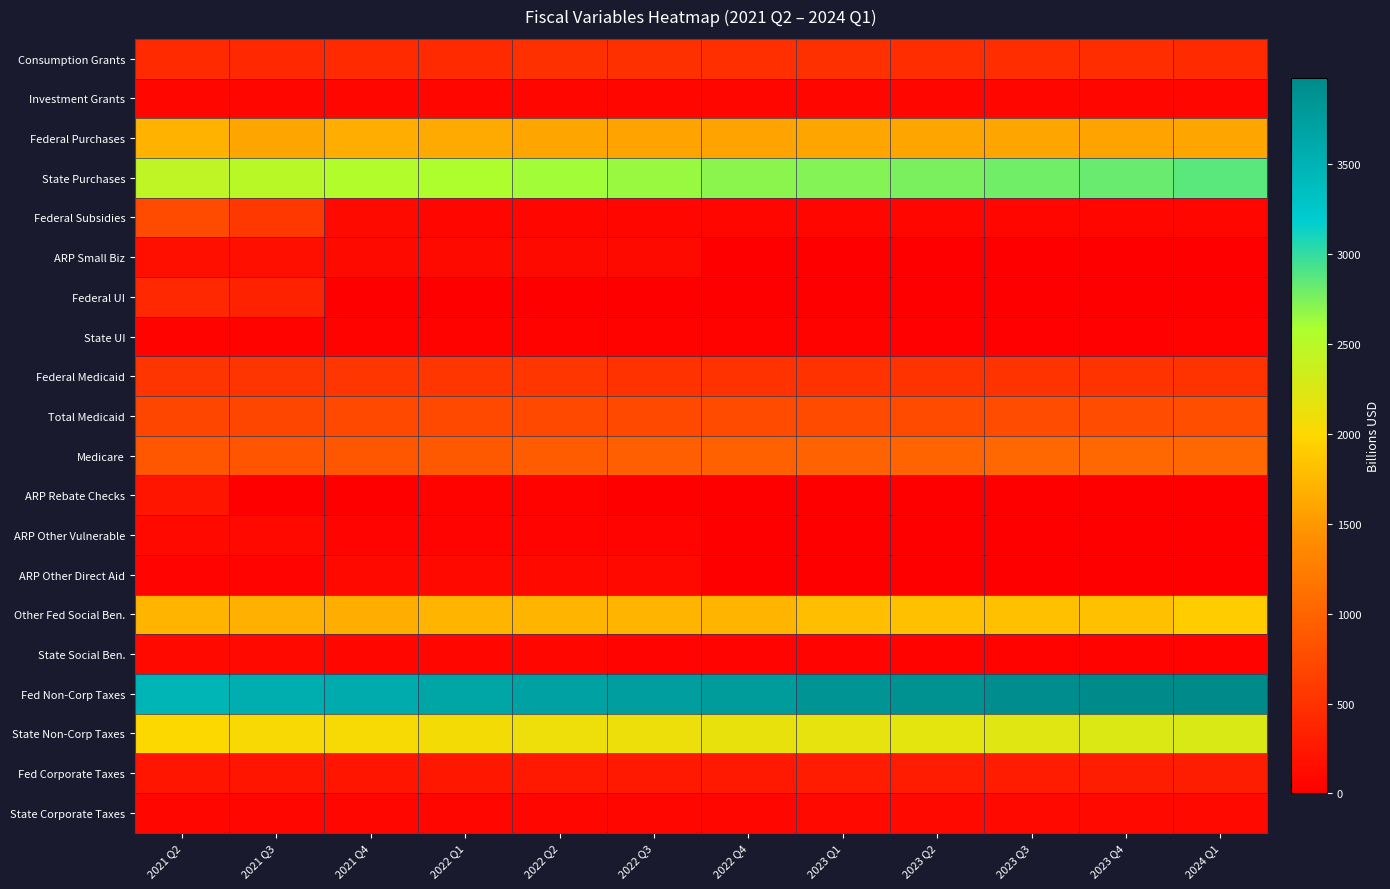

Reading left to right, list all the values displayed in this chart.

Consumption Grants: 2021 Q2=425.0	2021 Q3=419.1	2021 Q4=427.4	2022 Q1=427.7	2022 Q2=483.0	2022 Q3=492.5	2022 Q4=476.0	2023 Q1=486.3	2023 Q2=456.9	2023 Q3=458.0	2023 Q4=462.0	2024 Q1=432.0
Investment Grants: 2021 Q2=72.1	2021 Q3=72.1	2021 Q4=72.1	2022 Q1=72.1	2022 Q2=72.1	2022 Q3=72.1	2022 Q4=72.1	2023 Q1=72.1	2023 Q2=72.1	2023 Q3=72.1	2023 Q4=72.1	2024 Q1=72.1
Federal Purchases: 2021 Q2=1707.8	2021 Q3=1592.8	2021 Q4=1666.9	2022 Q1=1634.1	2022 Q2=1599.8	2022 Q3=1569.3	2022 Q4=1579.7	2023 Q1=1585.8	2023 Q2=1590.4	2023 Q3=1596.5	2023 Q4=1577.1	2024 Q1=1586.0
State Purchases: 2021 Q2=2447.0	2021 Q3=2494.6	2021 Q4=2534.1	2022 Q1=2574.3	2022 Q2=2615.2	2022 Q3=2653.6	2022 Q4=2689.3	2023 Q1=2722.3	2023 Q2=2755.8	2023 Q3=2789.6	2023 Q4=2823.8	2024 Q1=2858.5
Federal Subsidies: 2021 Q2=750.6	2021 Q3=572.9	2021 Q4=114.4	2022 Q1=75.8	2022 Q2=75.8	2022 Q3=75.8	2022 Q4=74.2	2023 Q1=74.2	2023 Q2=74.2	2023 Q3=74.2	2023 Q4=72.9	2024 Q1=72.9
ARP Small Biz: 2021 Q2=163.7	2021 Q3=163.7	2021 Q4=110.2	2022 Q1=110.2	2022 Q2=110.2	2022 Q3=110.2	2022 Q4=12.7	2023 Q1=12.7	2023 Q2=12.7	2023 Q3=12.7	2023 Q4=1.4	2024 Q1=1.4
Federal UI: 2021 Q2=418.1	2021 Q3=346.7	2021 Q4=0.0	2022 Q1=0.0	2022 Q2=0.0	2022 Q3=0.0	2022 Q4=0.0	2023 Q1=0.0	2023 Q2=0.0	2023 Q3=0.0	2023 Q4=0.0	2024 Q1=0.0
State UI: 2021 Q2=46.3	2021 Q3=39.8	2021 Q4=38.1	2022 Q1=34.7	2022 Q2=33.9	2022 Q3=33.0	2022 Q4=33.0	2023 Q1=31.3	2023 Q2=30.5	2023 Q3=30.5	2023 Q4=29.6	2024 Q1=31.3
Federal Medicaid: 2021 Q2=535.1	2021 Q3=540.0	2021 Q4=545.5	2022 Q1=550.4	2022 Q2=555.9	2022 Q3=503.1	2022 Q4=505.6	2023 Q1=510.2	2023 Q2=515.4	2023 Q3=520.6	2023 Q4=523.7	2024 Q1=526.7
Total Medicaid: 2021 Q2=702.8	2021 Q3=709.3	2021 Q4=716.4	2022 Q1=723.6	2022 Q2=730.9	2022 Q3=738.5	2022 Q4=746.0	2023 Q1=752.9	2023 Q2=760.5	2023 Q3=768.2	2023 Q4=772.7	2024 Q1=777.2
Medicare: 2021 Q2=870.3	2021 Q3=848.4	2021 Q4=876.8	2022 Q1=893.1	2022 Q2=921.5	2022 Q3=949.9	2022 Q4=968.7	2023 Q1=987.6	2023 Q2=1006.4	2023 Q3=1025.3	2023 Q4=1032.7	2024 Q1=1040.1
ARP Rebate Checks: 2021 Q2=228.7	2021 Q3=0.0	2021 Q4=0.0	2022 Q1=34.9	2022 Q2=34.9	2022 Q3=0.0	2022 Q4=0.0	2023 Q1=0.0	2023 Q2=0.0	2023 Q3=0.0	2023 Q4=0.0	2024 Q1=0.0
ARP Other Vulnerable: 2021 Q2=95.4	2021 Q3=95.4	2021 Q4=52.8	2022 Q1=52.8	2022 Q2=52.8	2022 Q3=52.8	2022 Q4=12.0	2023 Q1=12.0	2023 Q2=12.0	2023 Q3=12.0	2023 Q4=4.2	2024 Q1=4.2
ARP Other Direct Aid: 2021 Q2=53.3	2021 Q3=53.3	2021 Q4=99.0	2022 Q1=99.0	2022 Q2=99.0	2022 Q3=99.0	2022 Q4=2.1	2023 Q1=2.1	2023 Q2=2.1	2023 Q3=2.1	2023 Q4=2.2	2024 Q1=2.2
Other Fed Social Ben.: 2021 Q2=1713.2	2021 Q3=1689.4	2021 Q4=1665.6	2022 Q1=1721.4	2022 Q2=1717.6	2022 Q3=1718.7	2022 Q4=1719.9	2023 Q1=1797.9	2023 Q2=1804.0	2023 Q3=1810.2	2023 Q4=1816.4	2024 Q1=1898.7
State Social Ben.: 2021 Q2=106.5	2021 Q3=95.5	2021 Q4=85.6	2022 Q1=76.8	2022 Q2=68.9	2022 Q3=61.8	2022 Q4=55.4	2023 Q1=49.7	2023 Q2=44.6	2023 Q3=40.0	2023 Q4=35.9	2024 Q1=32.2
Fed Non-Corp Taxes: 2021 Q2=3474.2	2021 Q3=3543.8	2021 Q4=3579.6	2022 Q1=3664.3	2022 Q2=3697.7	2022 Q3=3735.2	2022 Q4=3771.8	2023 Q1=3853.6	2023 Q2=3892.6	2023 Q3=3933.6	2023 Q4=3976.4	2024 Q1=3976.7
State Non-Corp Taxes: 2021 Q2=1991.9	2021 Q3=2025.4	2021 Q4=2049.2	2022 Q1=2075.3	2022 Q2=2097.7	2022 Q3=2120.9	2022 Q4=2143.9	2023 Q1=2165.7	2023 Q2=2189.0	2023 Q3=2213.7	2023 Q4=2239.8	2024 Q1=2264.8
Fed Corporate Taxes: 2021 Q2=223.3	2021 Q3=220.8	2021 Q4=223.4	2022 Q1=247.1	2022 Q2=252.3	2022 Q3=257.0	2022 Q4=262.0	2023 Q1=285.3	2023 Q2=289.5	2023 Q3=294.6	2023 Q4=300.1	2024 Q1=307.1
State Corporate Taxes: 2021 Q2=86.0	2021 Q3=85.0	2021 Q4=86.0	2022 Q1=87.2	2022 Q2=89.0	2022 Q3=90.7	2022 Q4=92.4	2023 Q1=93.7	2023 Q2=95.1	2023 Q3=96.8	2023 Q4=98.6	2024 Q1=100.3